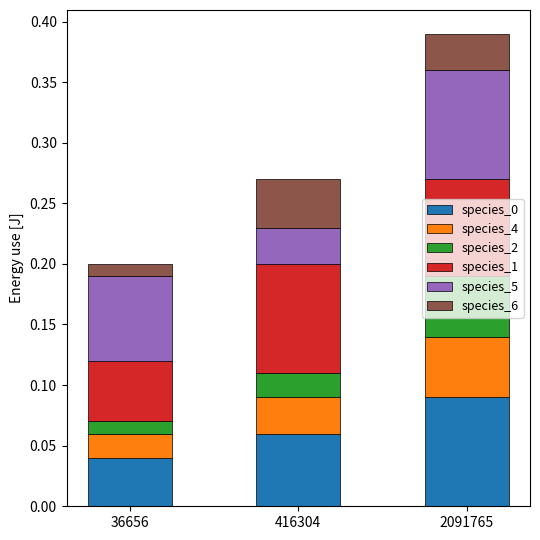

At which category is the sum across all series the highest?

2091765